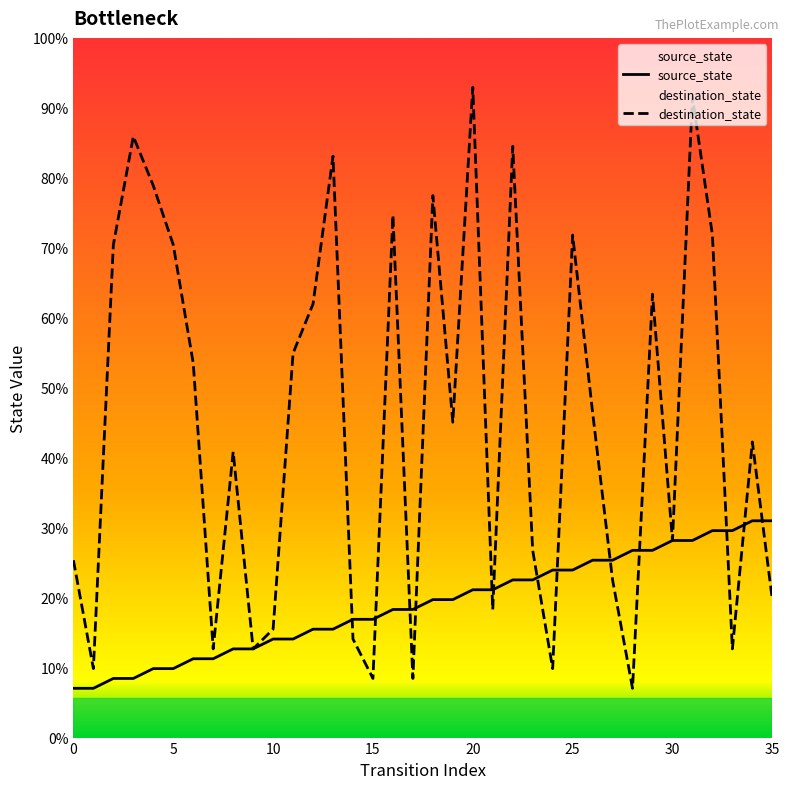

Does the chart display data point markers on the line(s)?

No